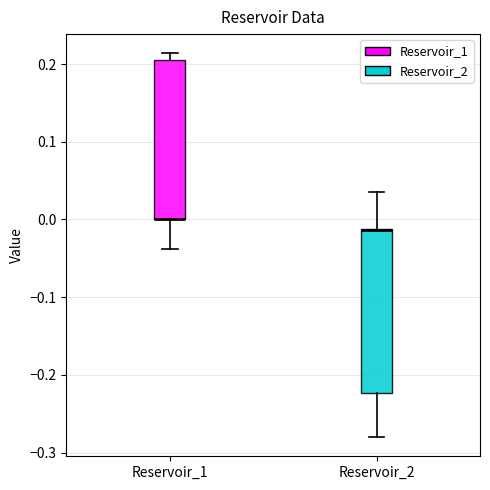

Where is the lower edge of the box for Reservoir_1 on the y-axis? The values are not printed on the chart, so give them approximately, as read against the axis.

0.00